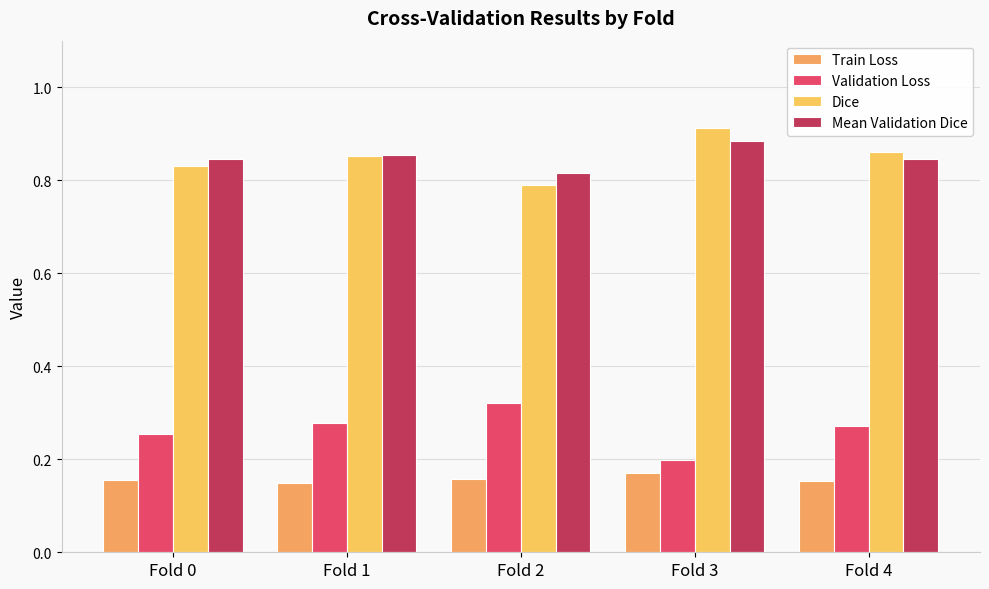

What is the average value of the Validation Loss series?

0.3